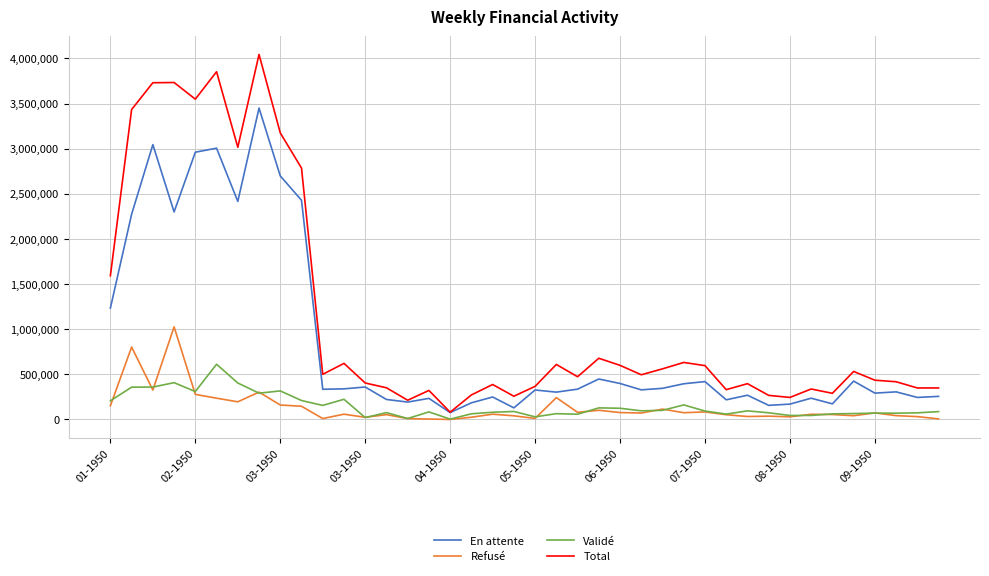

List the series in order of their peak value, lowest first.

Validé, Refusé, En attente, Total